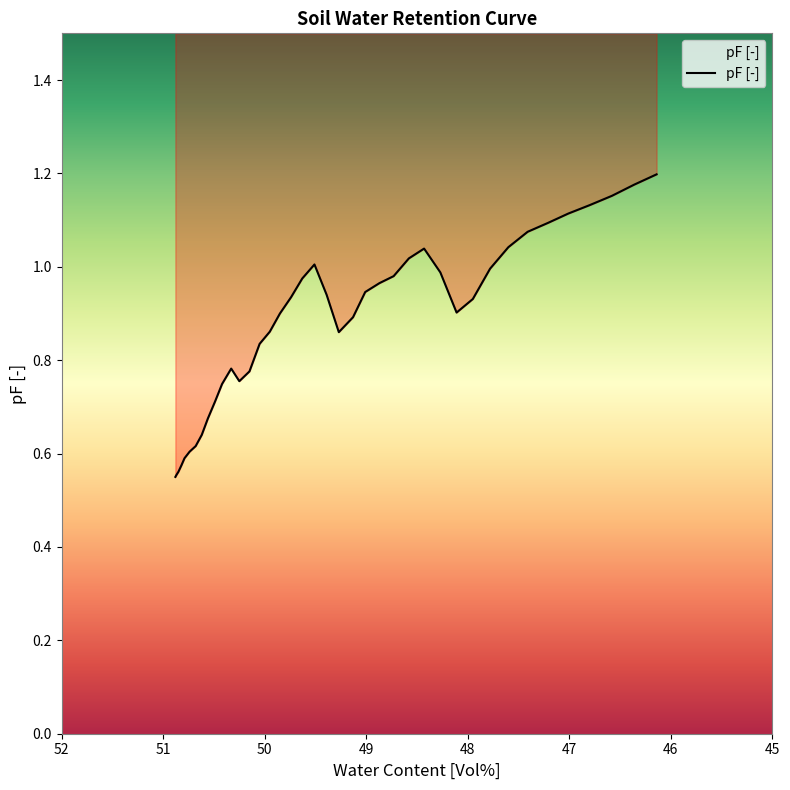

How many interior local peaks (higher than both neighbors) does the data have?

3